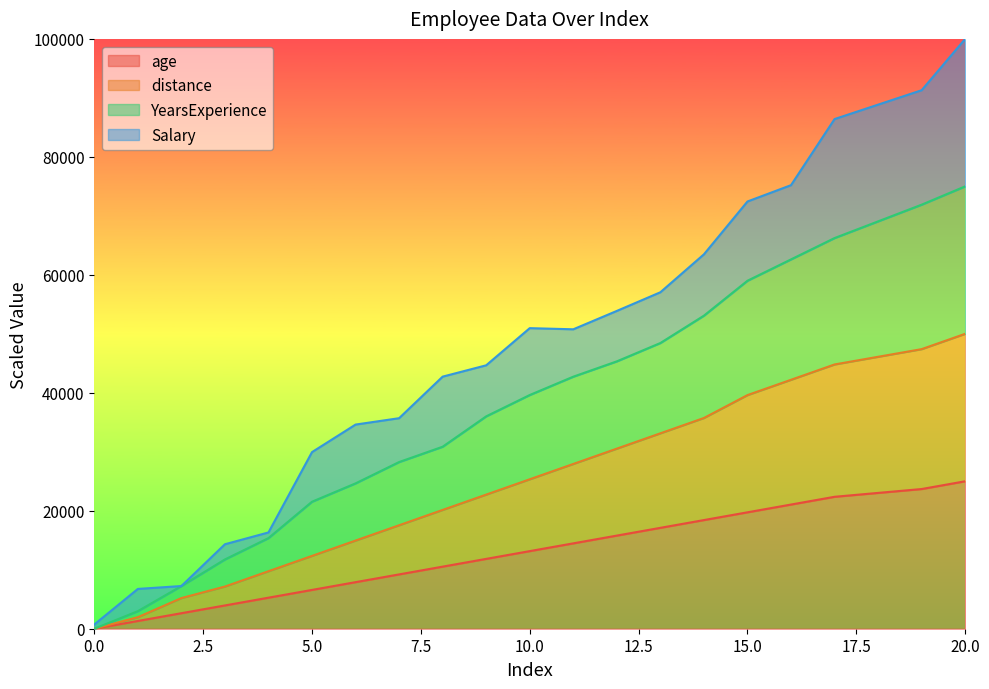

True or false: distance and YearsExperience intersect in this chart.

False